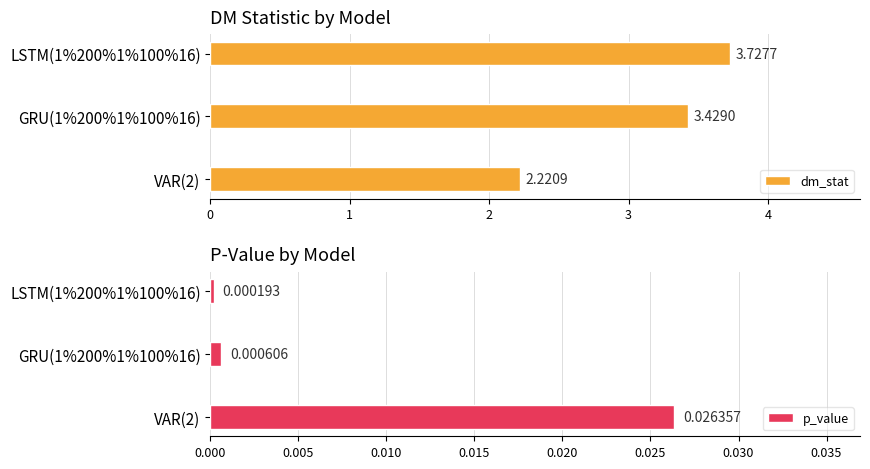

What is the greatest value displayed?

3.7